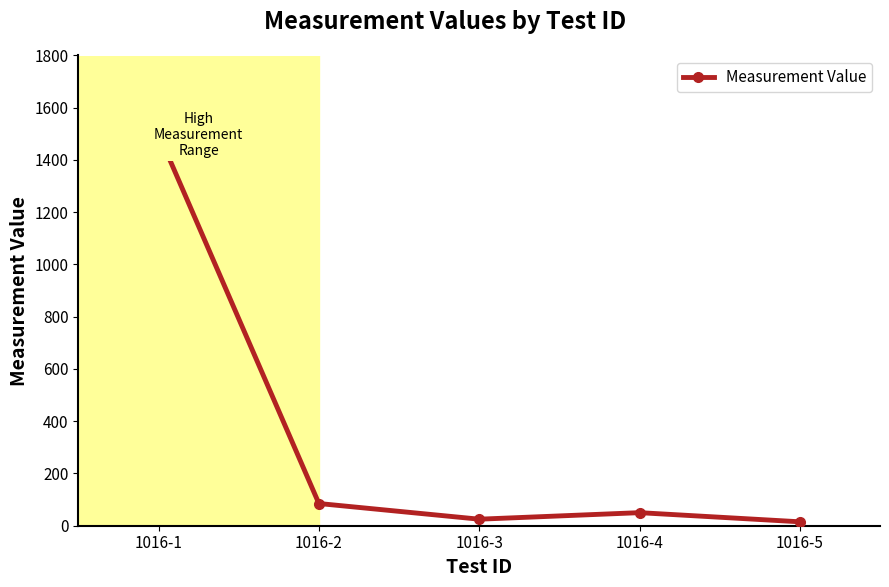

How many data points are less than 50?

2